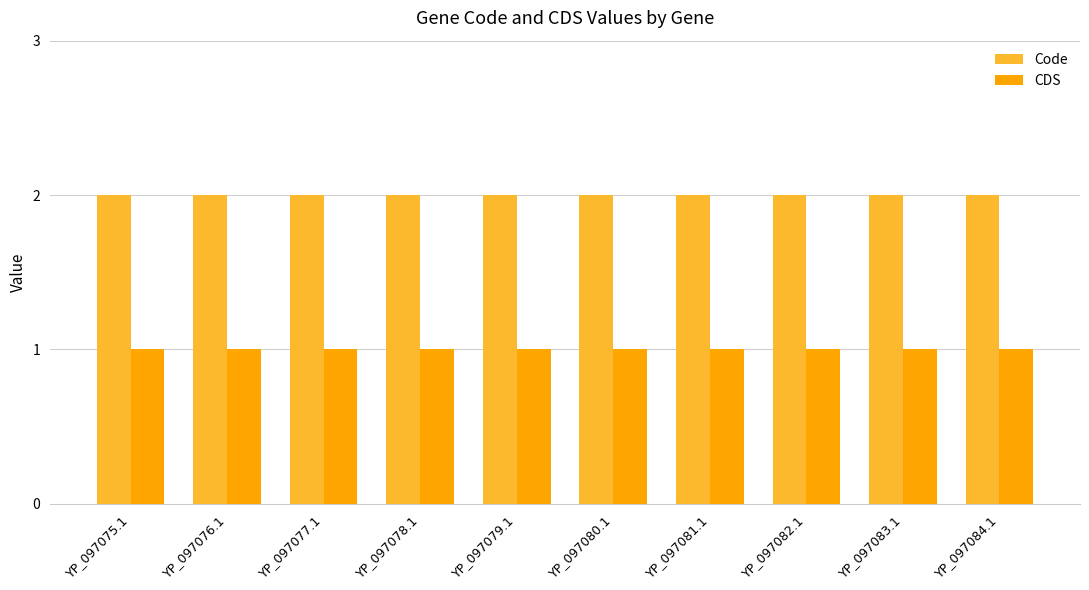

What is the sum of the Code values at YP_097084.1 and YP_097080.1?

4